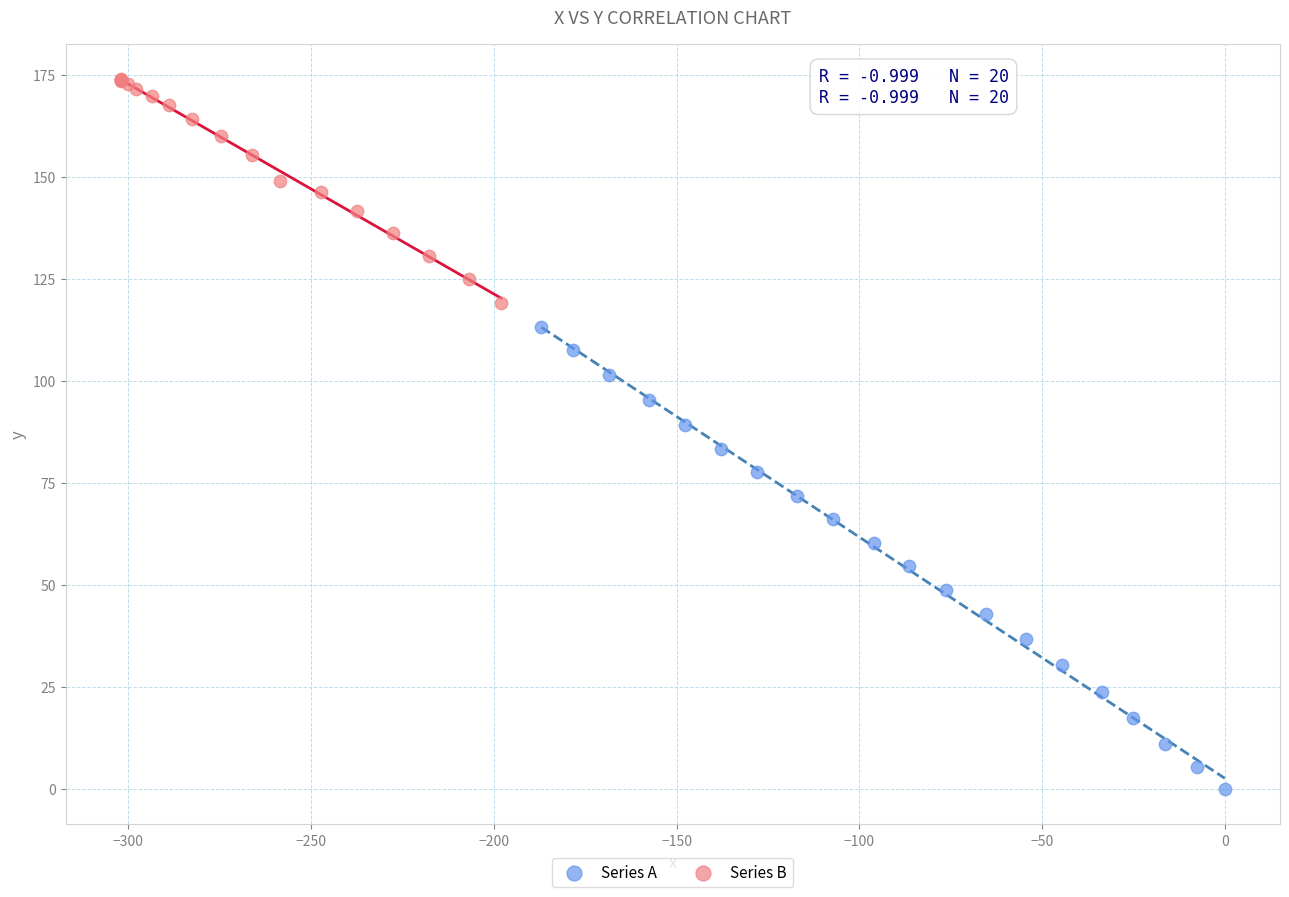

Which series has the widest spread of Y values?

Series A